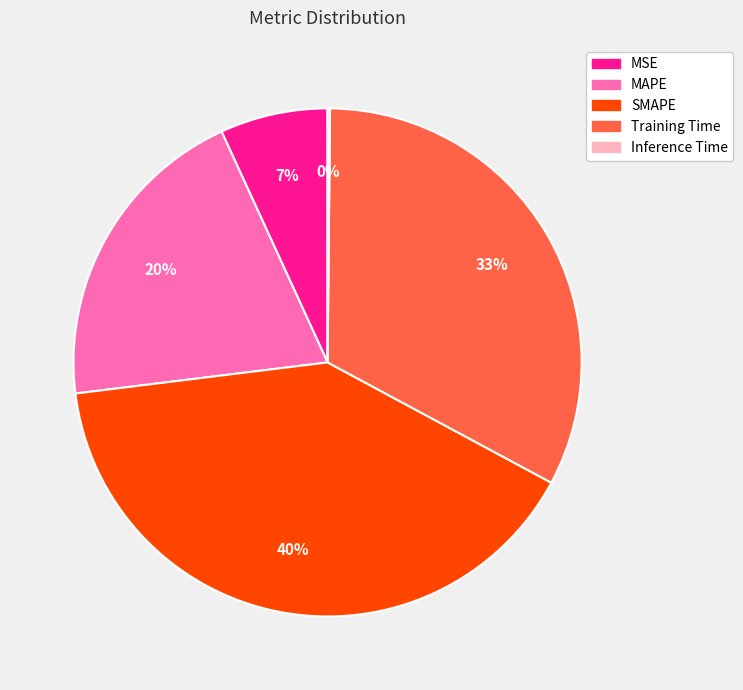

The MSE slice represents 7% of the pie. True or false?

True